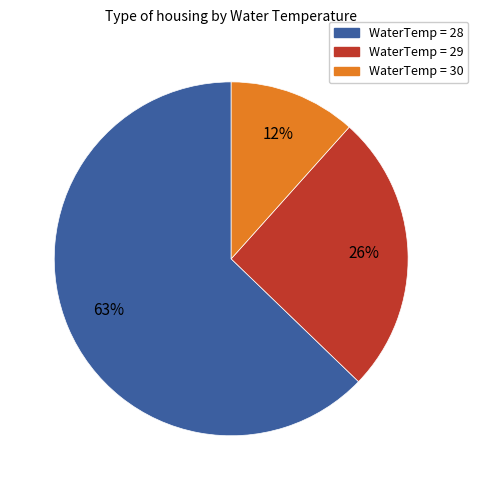

To the nearest percent, what is the average slice percentage?

33%